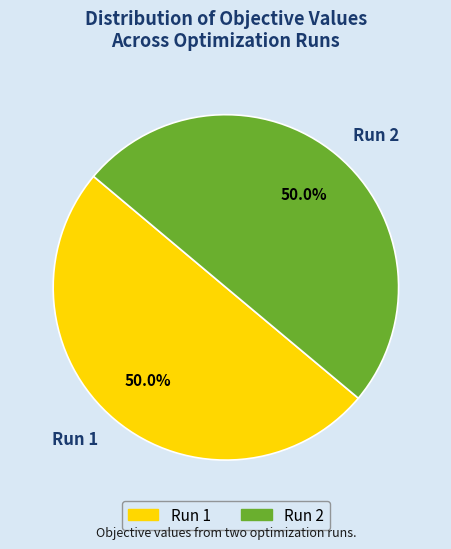

How much of the chart is everything except Run 2?

50.0%